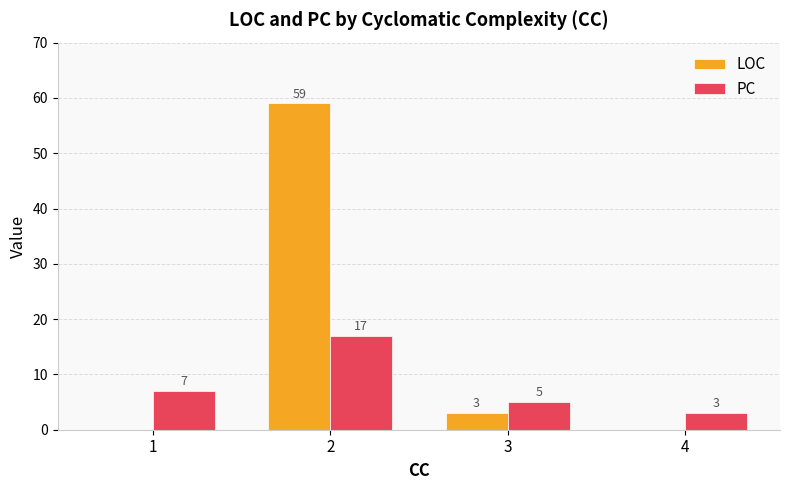

Which category has the highest value across all series?

2